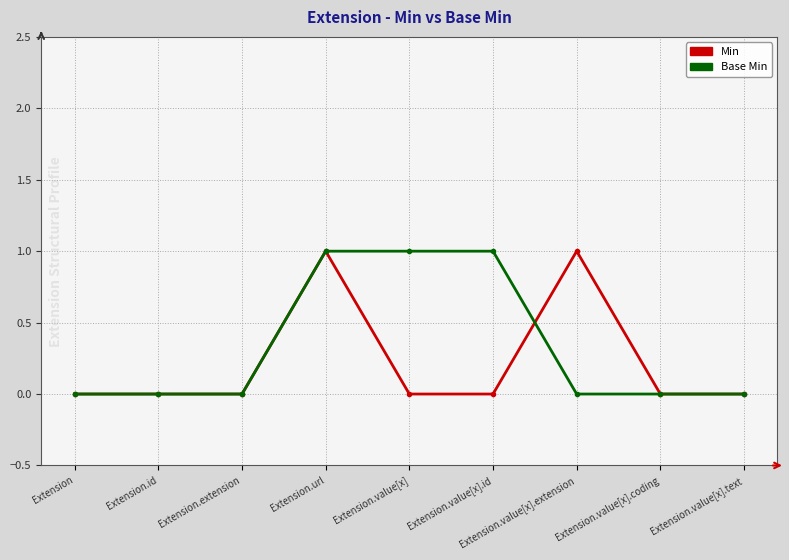

Count the number of data series in this chart.

2